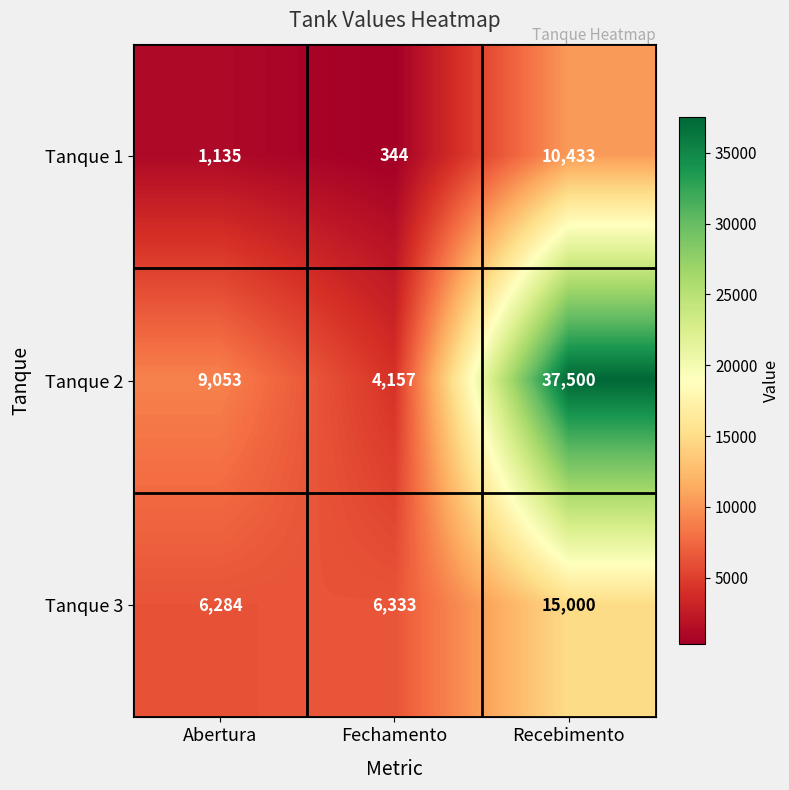

Which series has the largest total across all categories?

Tanque 2